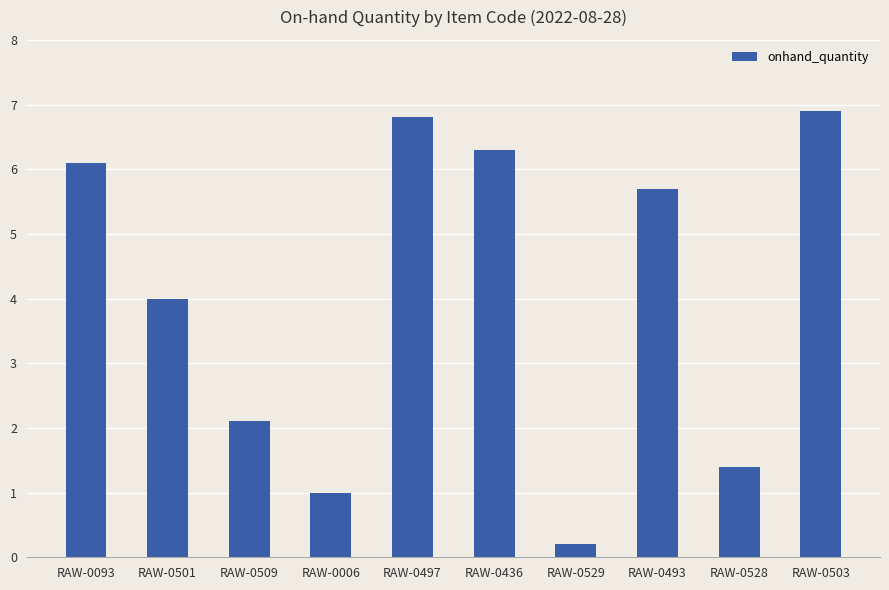

Reading left to right, transcribe all the data shown in this chart.

RAW-0093=6.1	RAW-0501=4.0	RAW-0509=2.1	RAW-0006=1.0	RAW-0497=6.8	RAW-0436=6.3	RAW-0529=0.2	RAW-0493=5.7	RAW-0528=1.4	RAW-0503=6.9